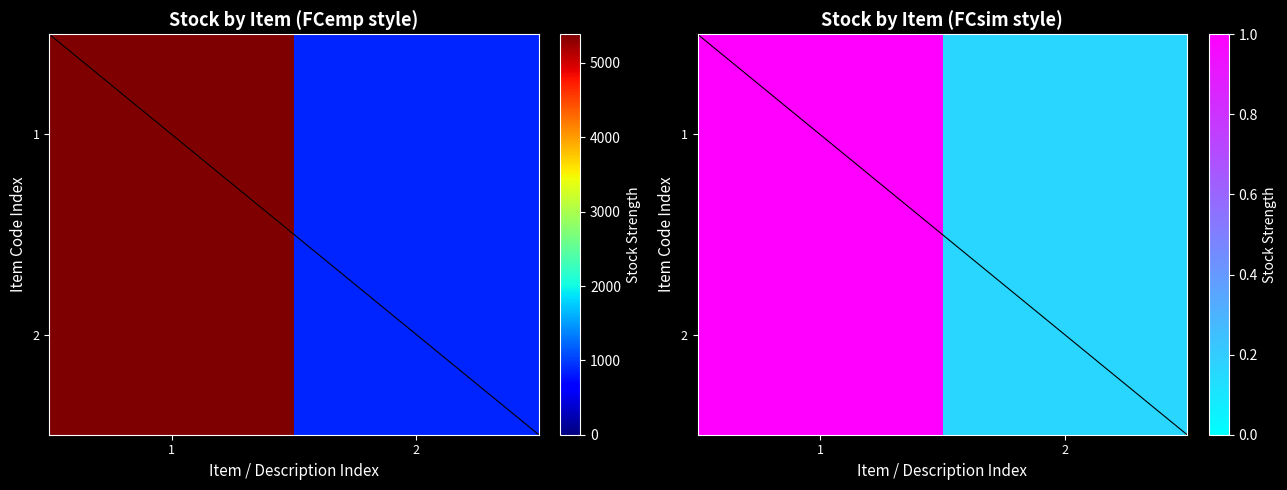

What is the difference between the 2 values at 2 and 1?

0.8